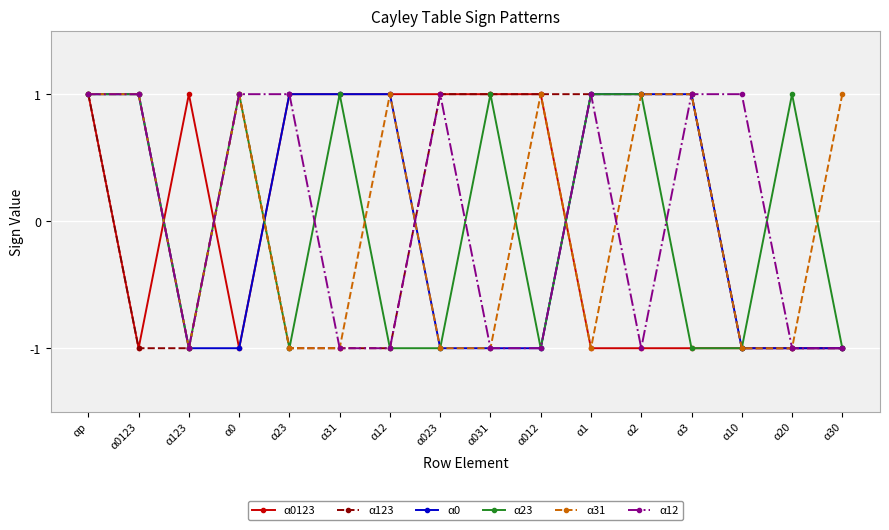

What is the smallest value displayed?

-1